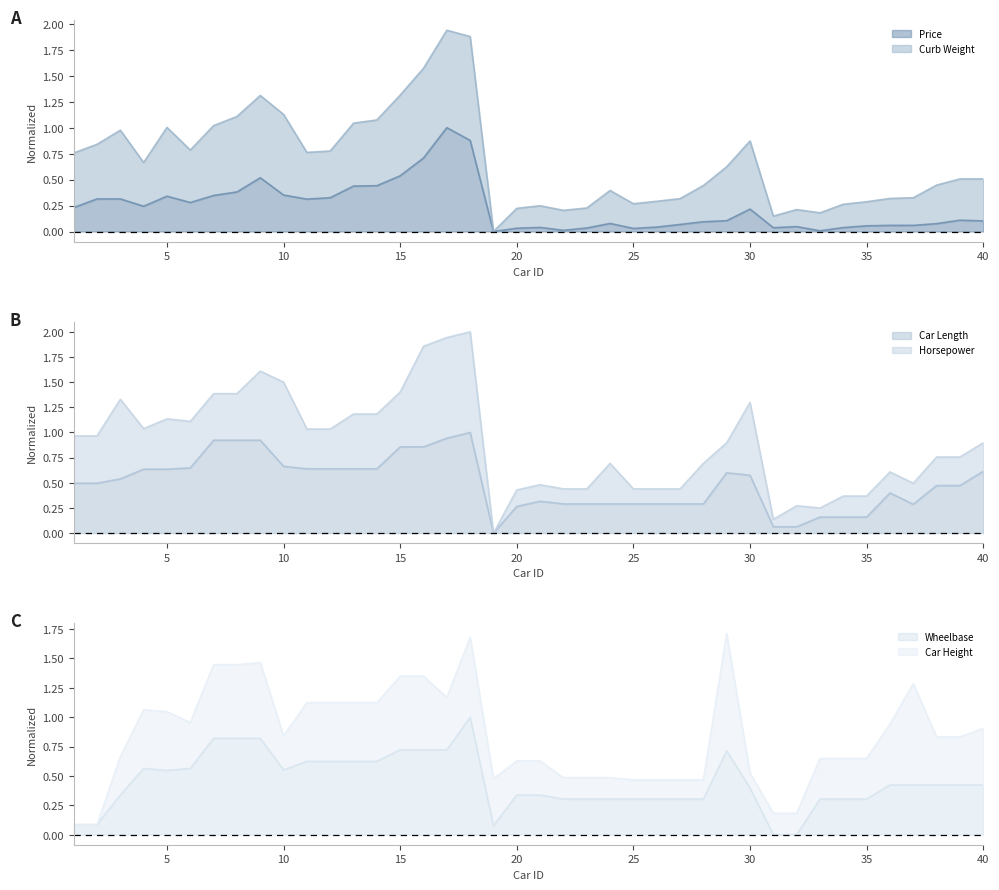

Is the value of price at 37 greater than the value of wheelbase at 14?

No